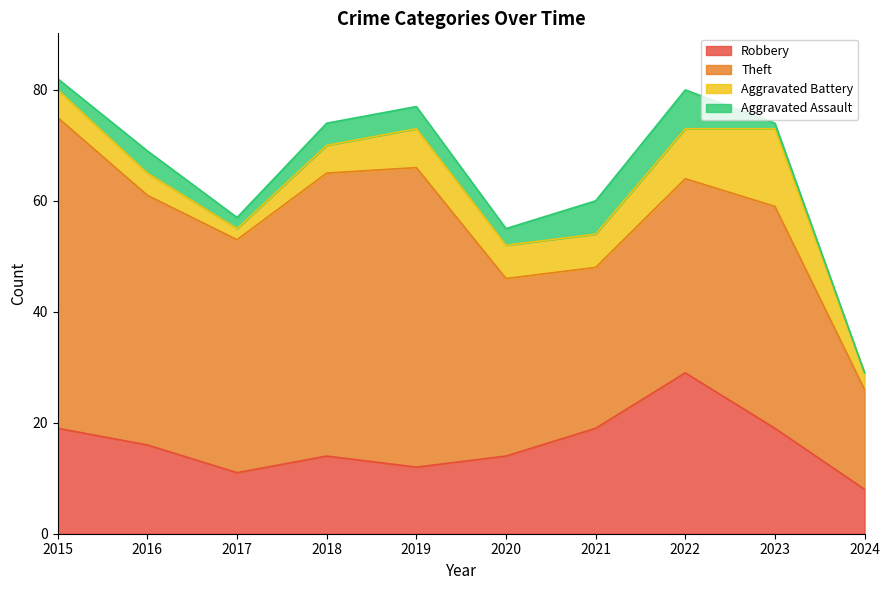

What is the maximum value shown in the chart?

56